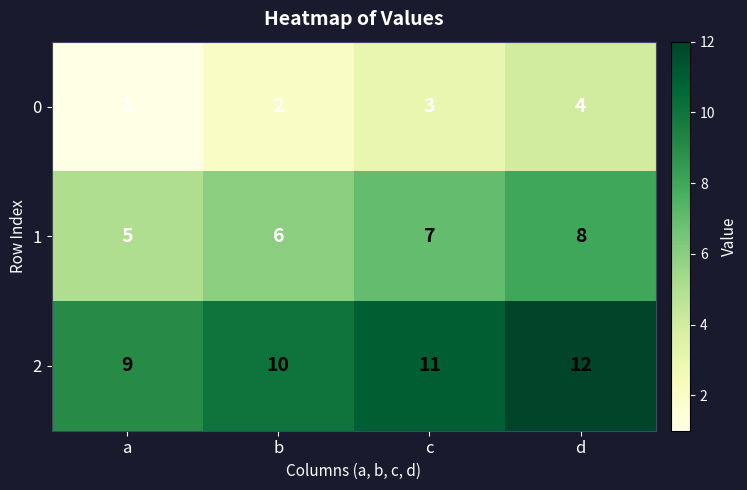

What is the sum of all 0 values?

10